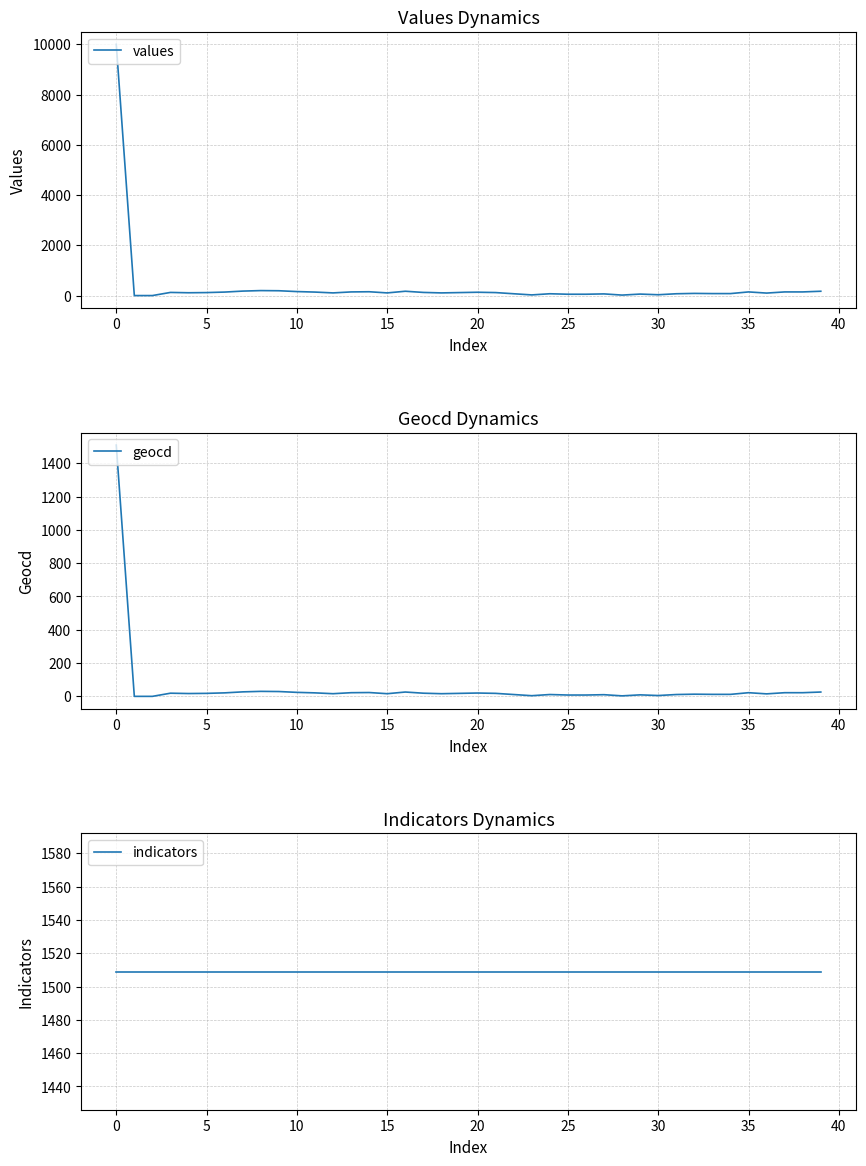

What is the sum of the geocd values at 15 and 10?

40